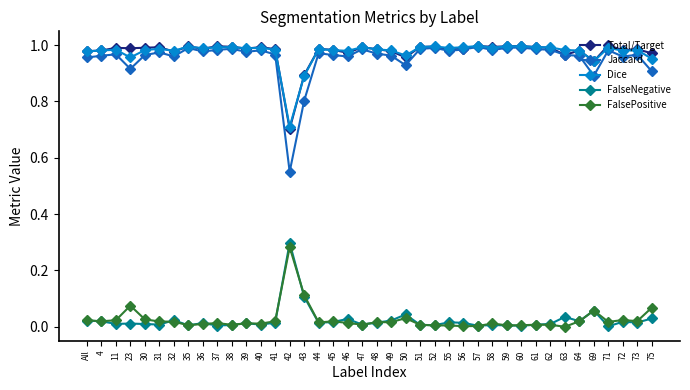

What is the lowest value of the Dice series?

0.7